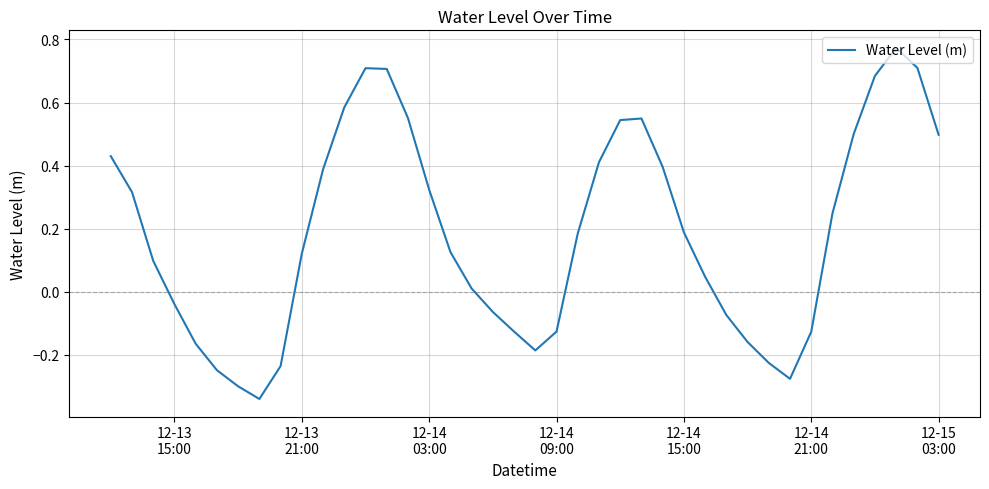

What is the difference between the maximum and minimum values?

1.1